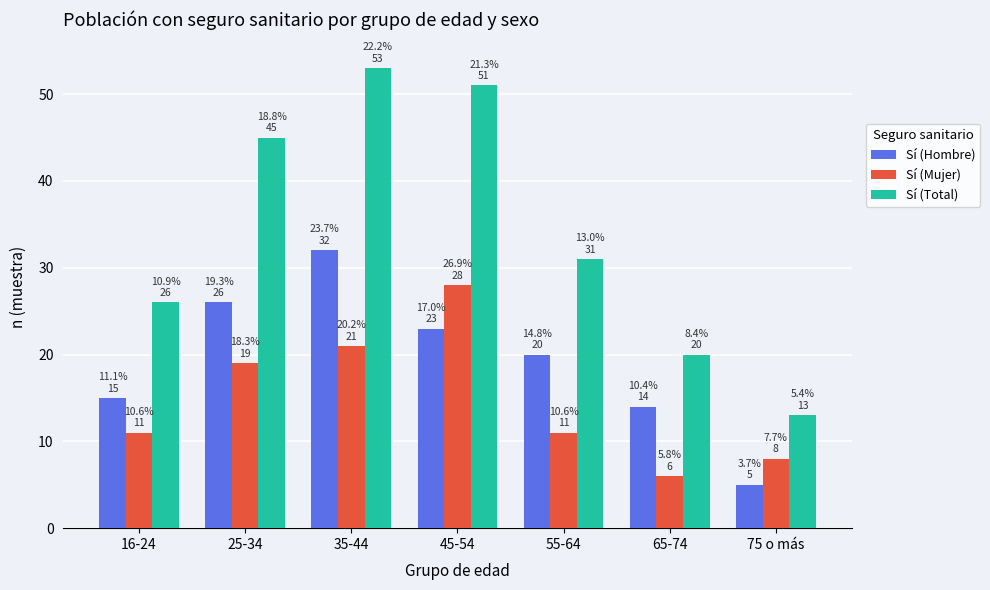

Reading right to left, extract all data points from this chart.

Sí (Hombre): 75 o más=5	65-74=14	55-64=20	45-54=23	35-44=32	25-34=26	16-24=15
Sí (Mujer): 75 o más=8	65-74=6	55-64=11	45-54=28	35-44=21	25-34=19	16-24=11
Sí (Total): 75 o más=13	65-74=20	55-64=31	45-54=51	35-44=53	25-34=45	16-24=26